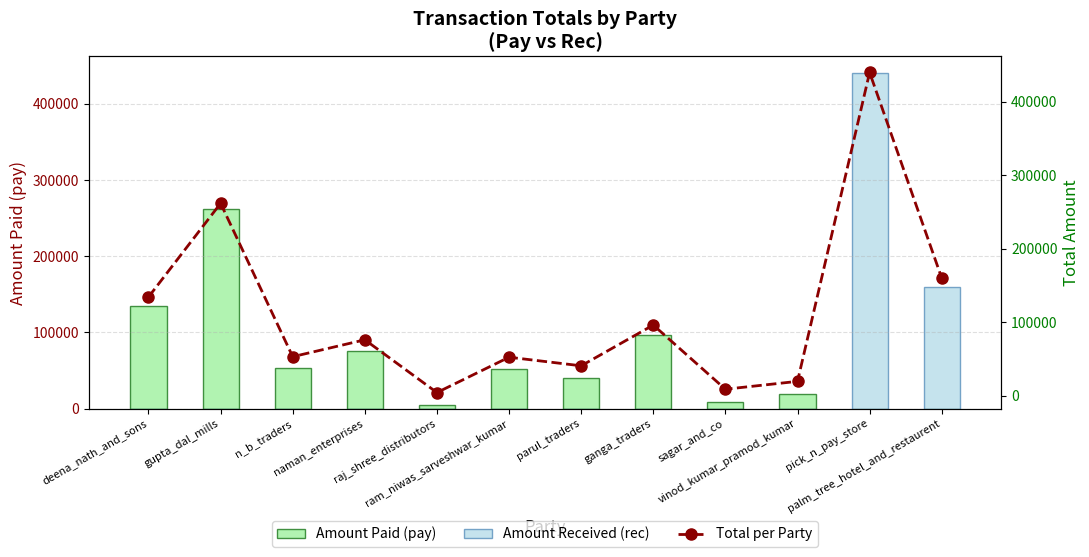

List the series in order of their peak value, highest first.

Amount Received (rec), Total per Party, Amount Paid (pay)